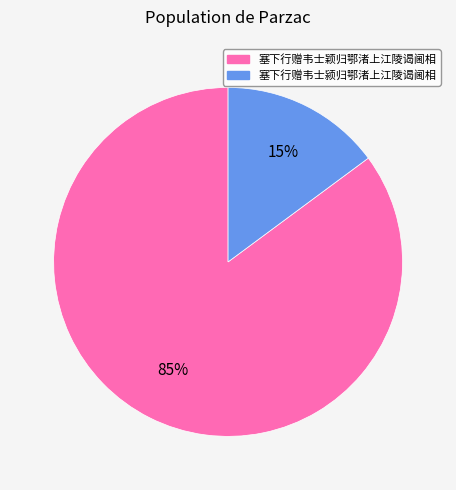

To the nearest percent, what is the average slice percentage?

50%